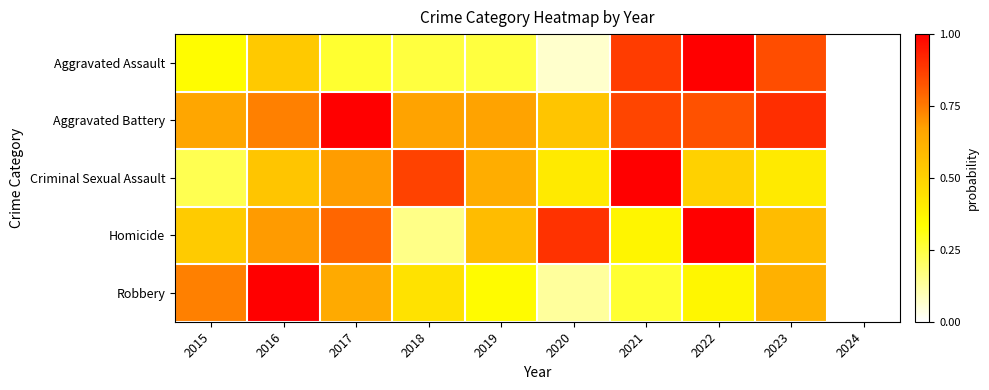

What is the spread (max minus min) of values at 2020?

0.8